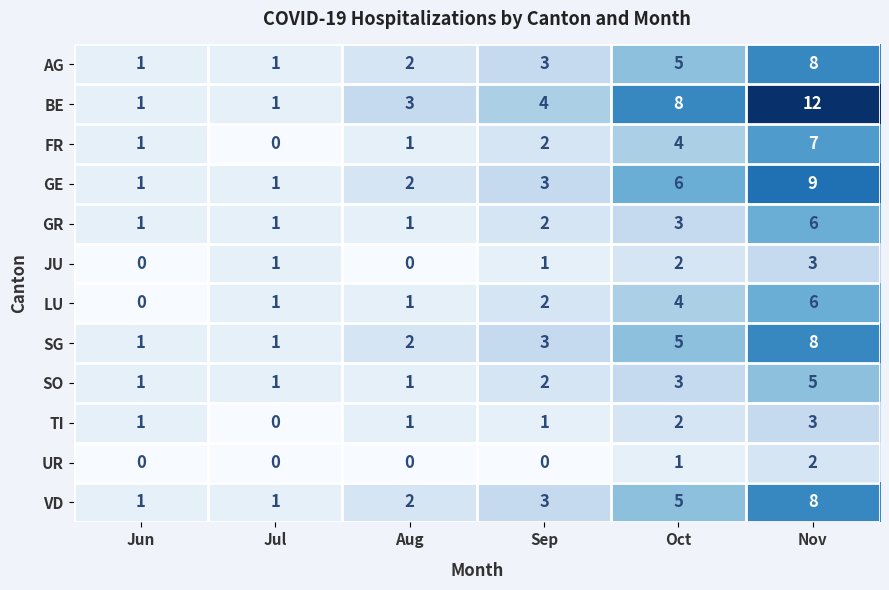

What is the greatest value displayed?

12